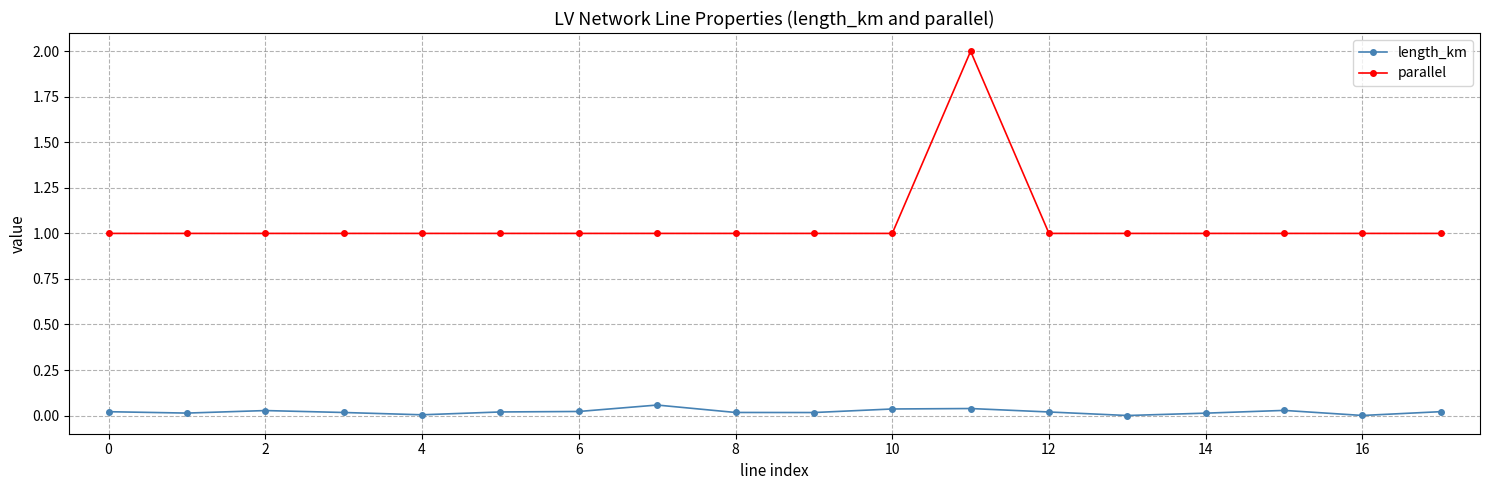

Count the number of categories in the chart.

18